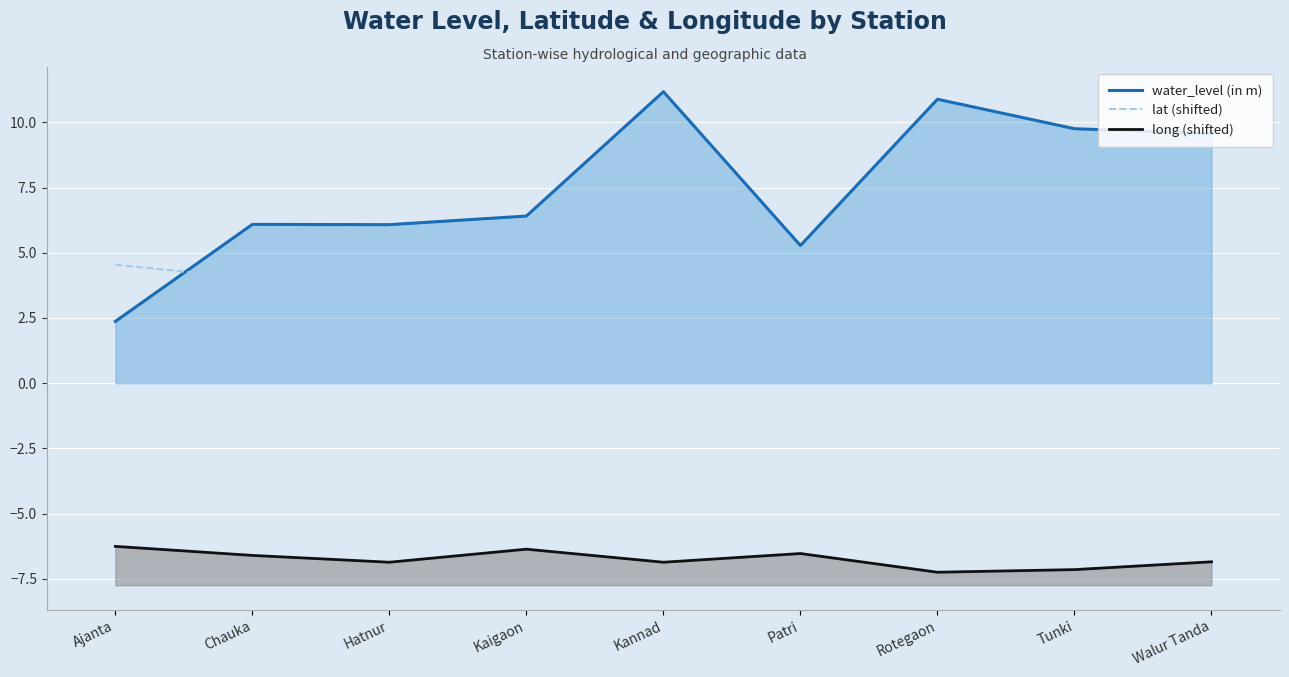

How many series are shown in this chart?

3